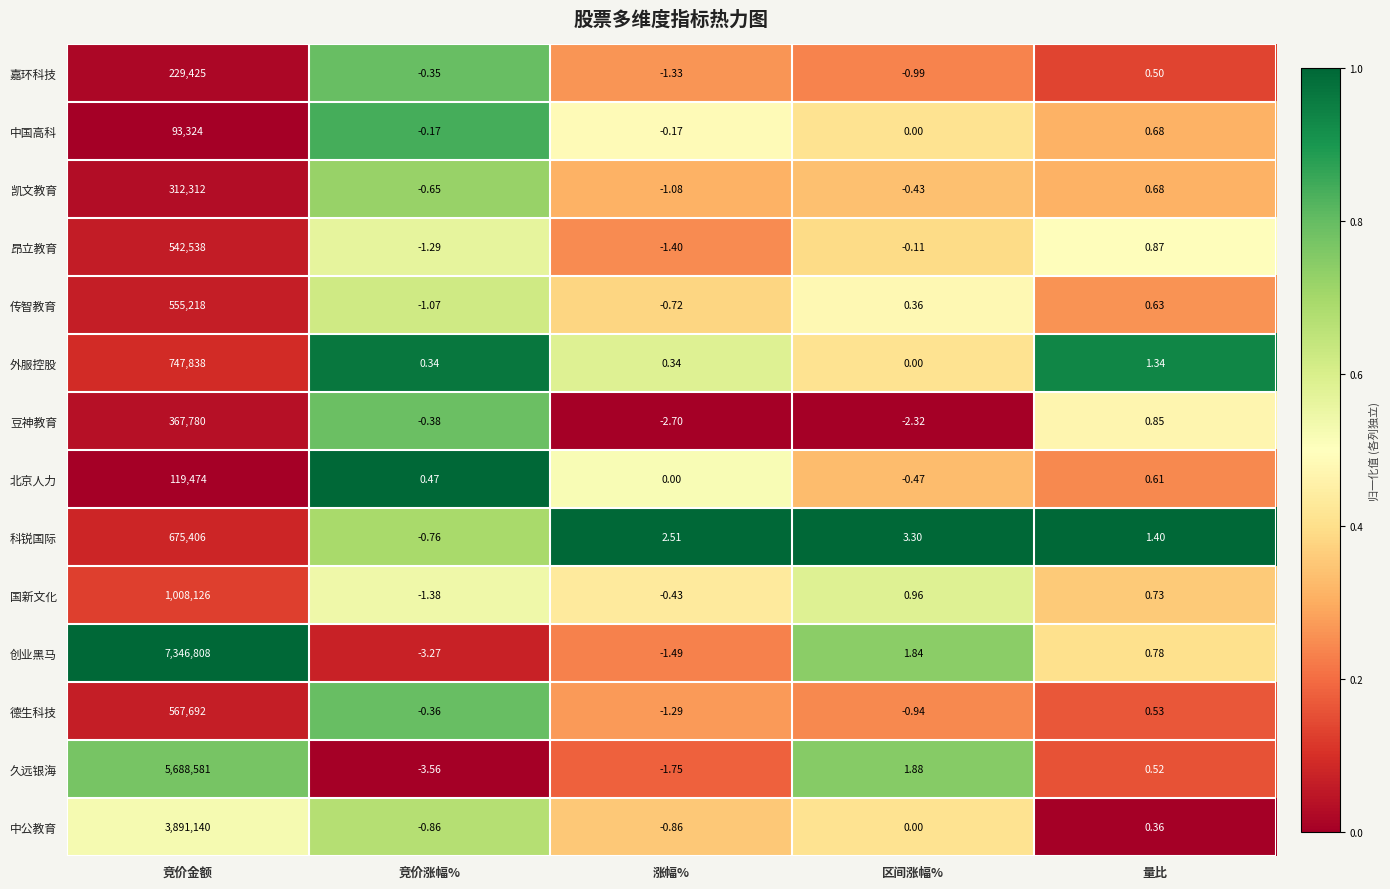

At which category is the sum across all series the highest?

竞价金额